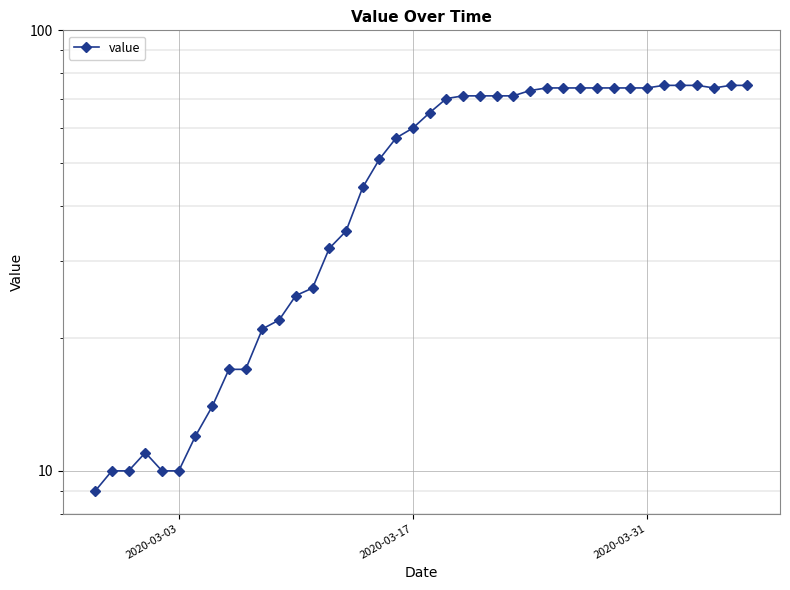

What is the smallest value displayed?

9